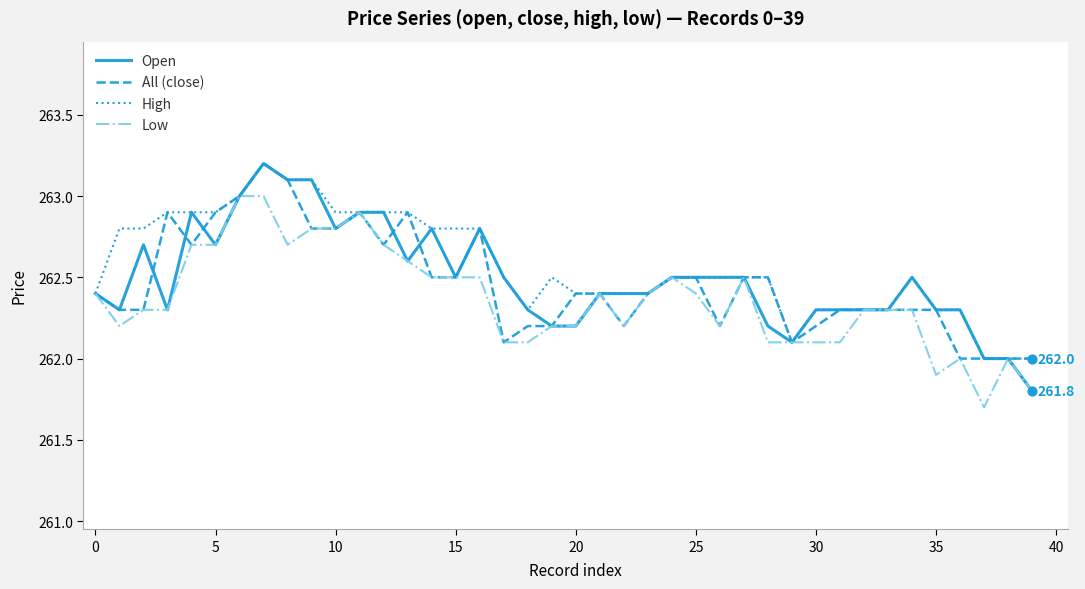

What is the smallest value displayed?

261.7